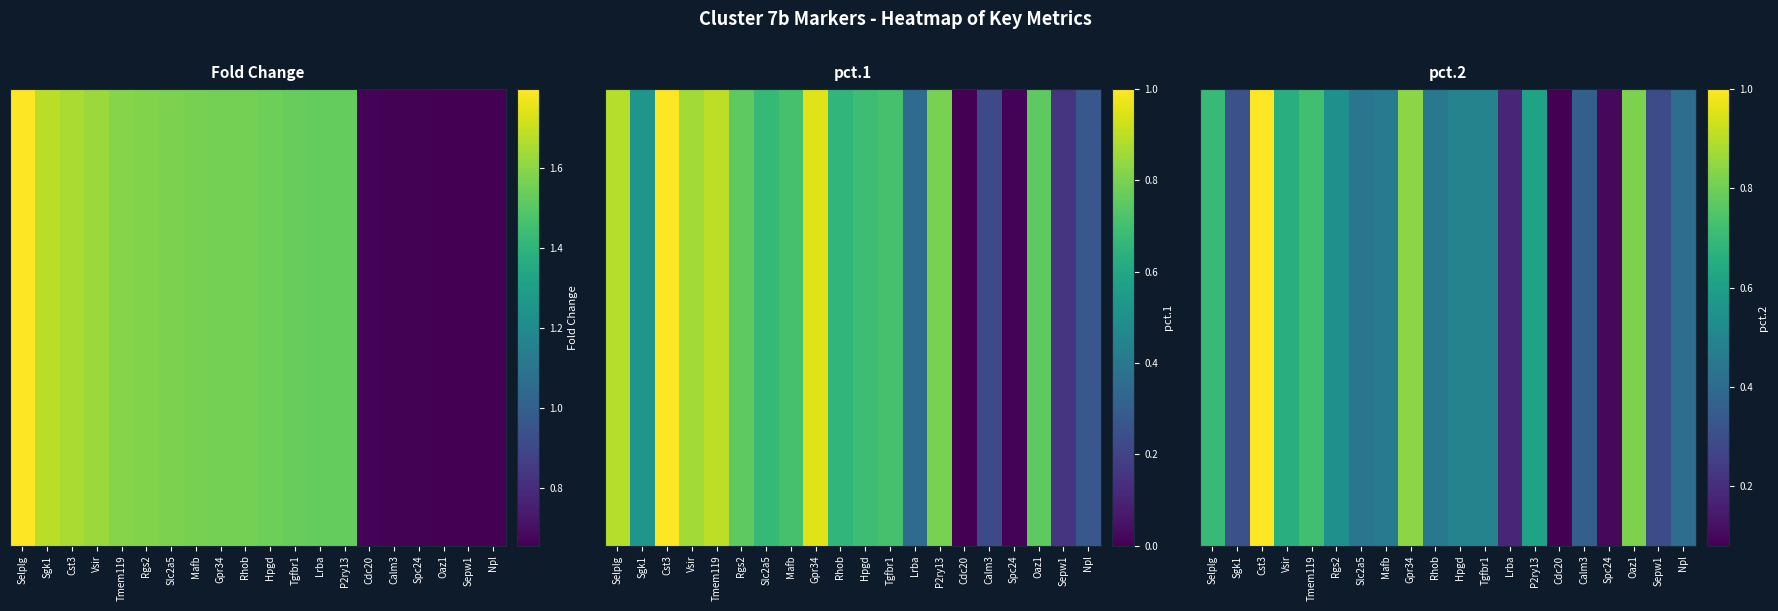

Is it true that the value at Tgfbr1 is 0.7?

False